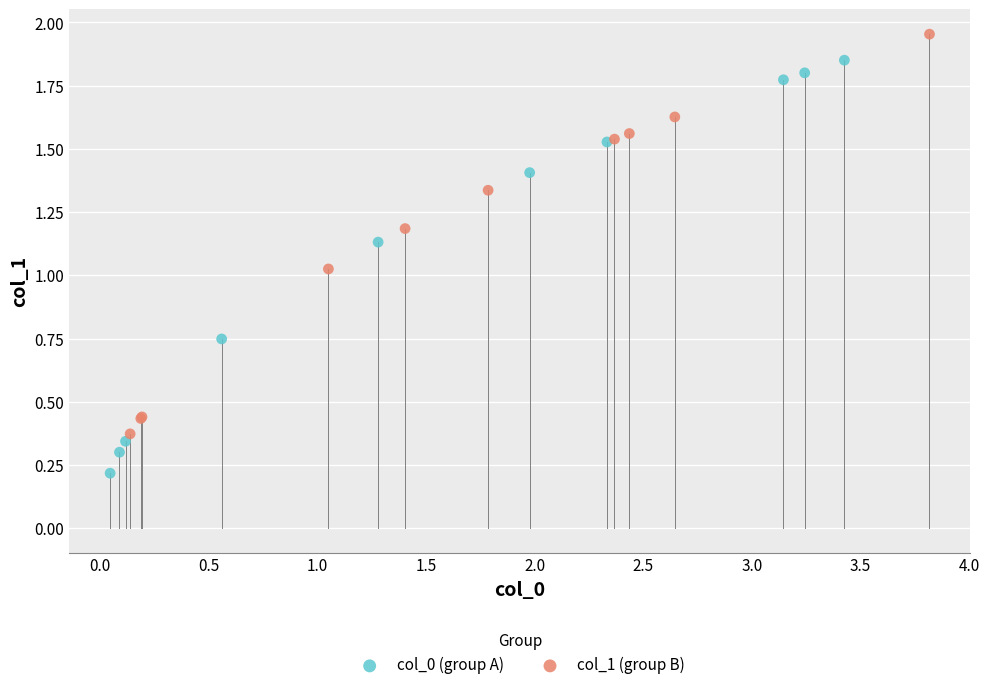

Which series reaches the maximum Y coordinate?

col_1 (group B)